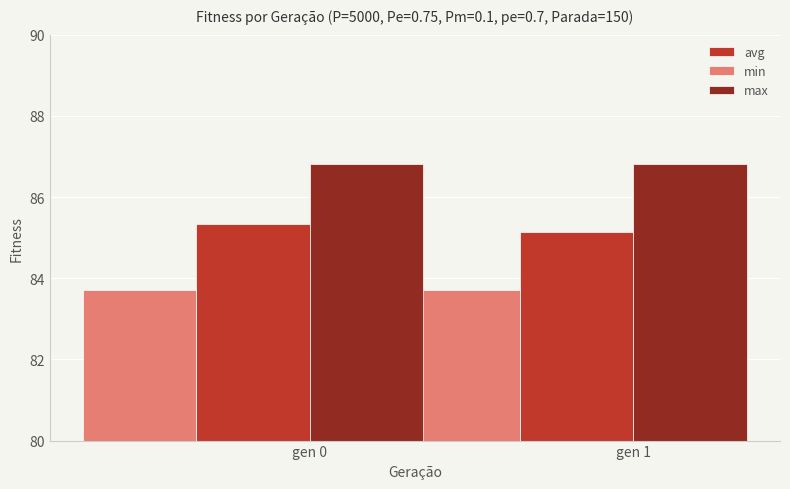

Rank the series at gen 1 from highest to lowest value.

max, avg, min